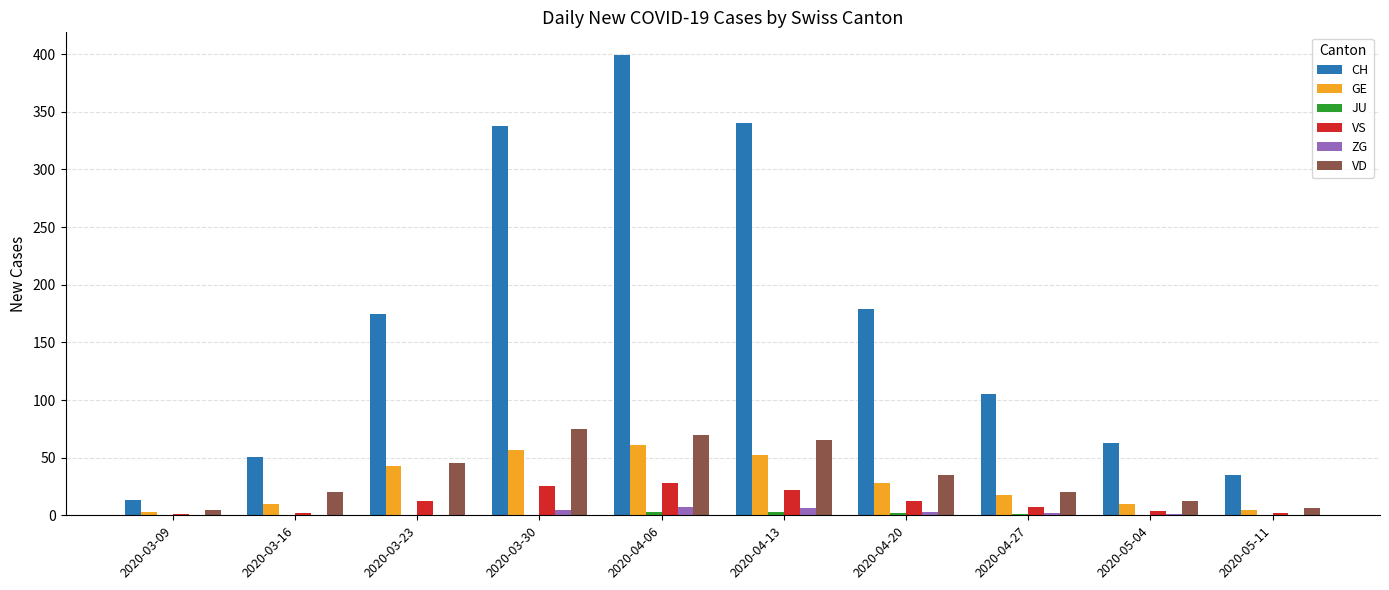

Which series has the widest spread of values?

CH